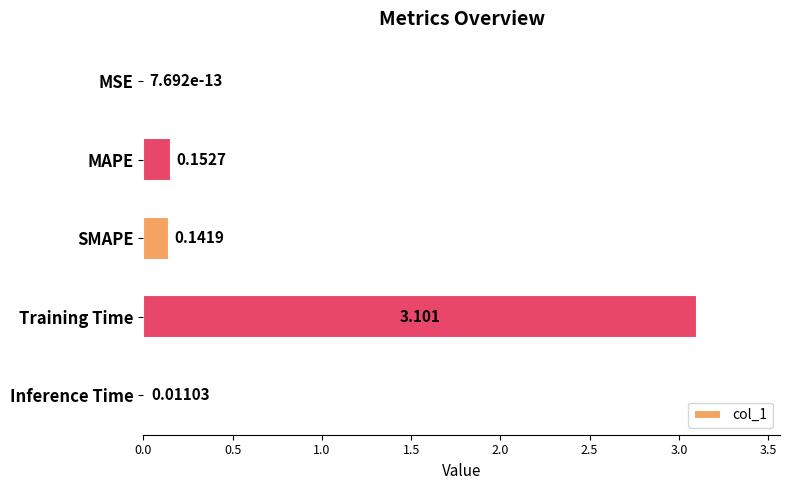

At which label is the value closest to 1?

MAPE